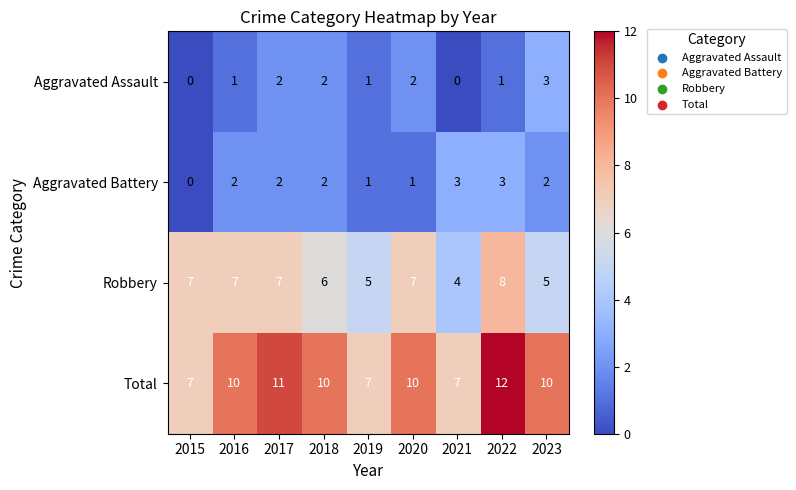

Rank the series at 2021 from highest to lowest value.

Total, Robbery, Aggravated Battery, Aggravated Assault